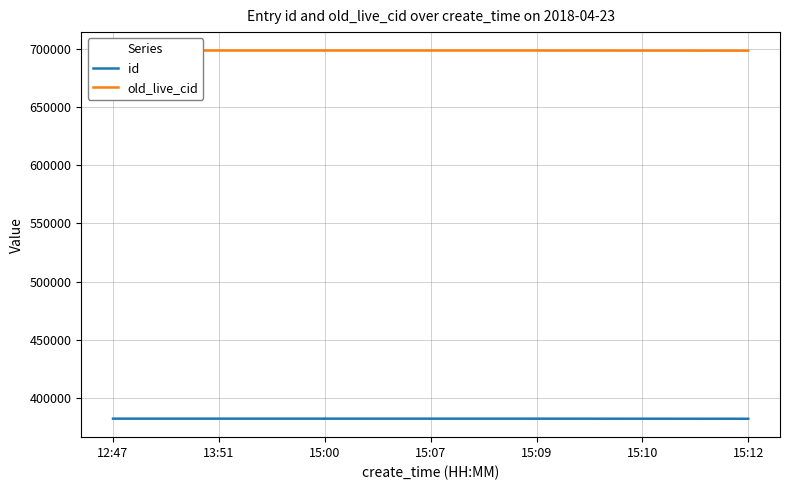

Between 15:00 and 15:09, which is larger?

15:00